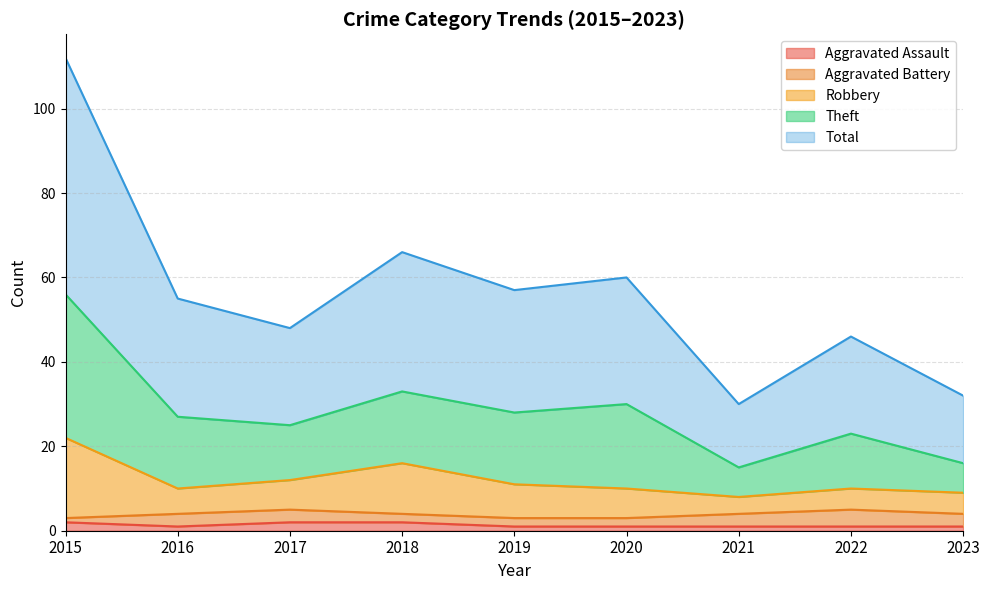

What are all the series names shown in the legend?

Aggravated Assault, Aggravated Battery, Robbery, Theft, Total